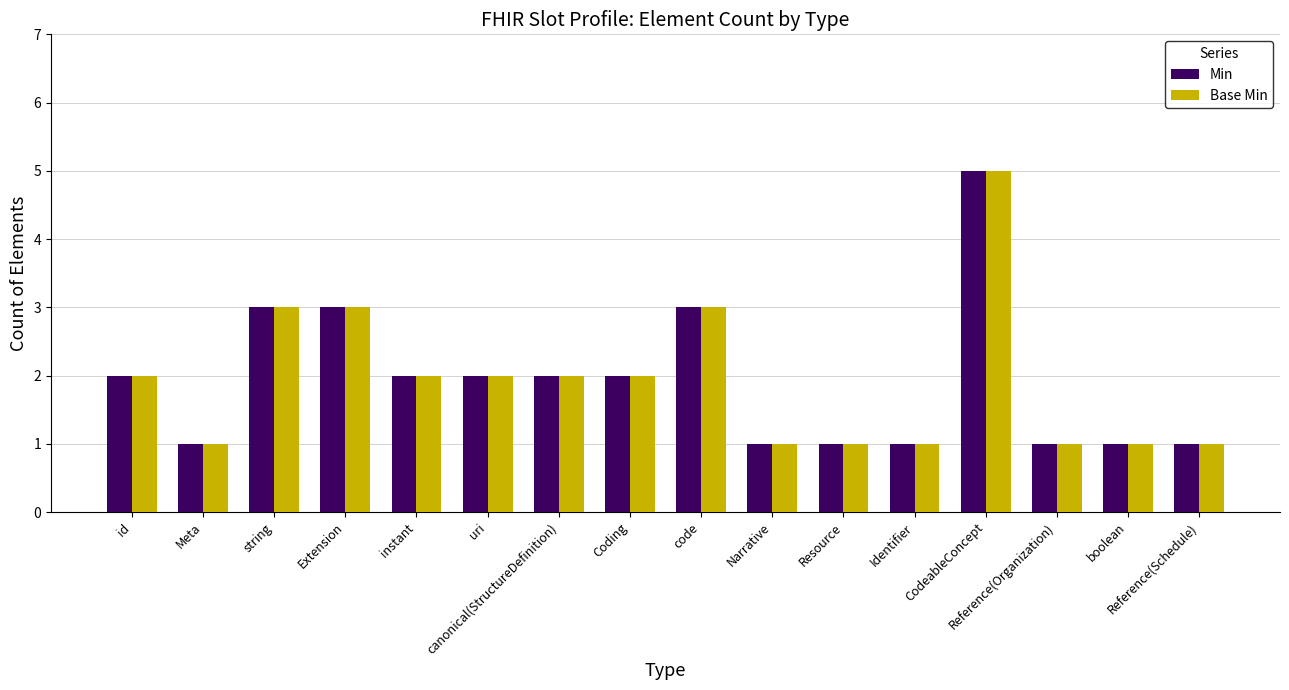

What is the total value across all series at instant?

4